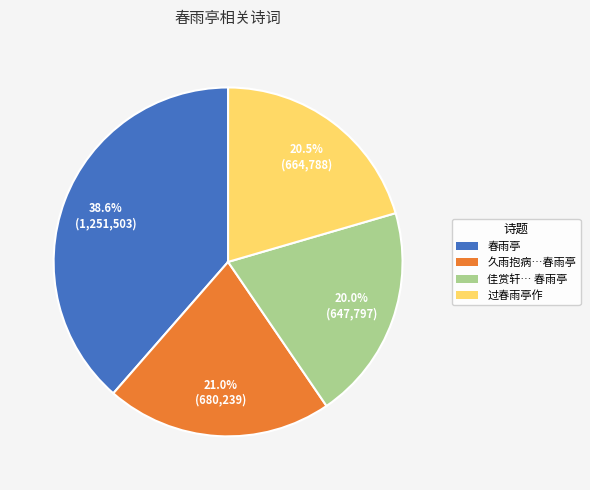

How many segments does this pie chart have?

4